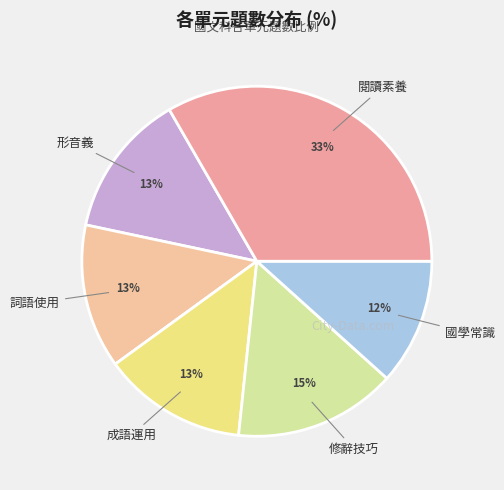

Is the sum of 閱讀素養 and 詞語使用 greater than half?

No